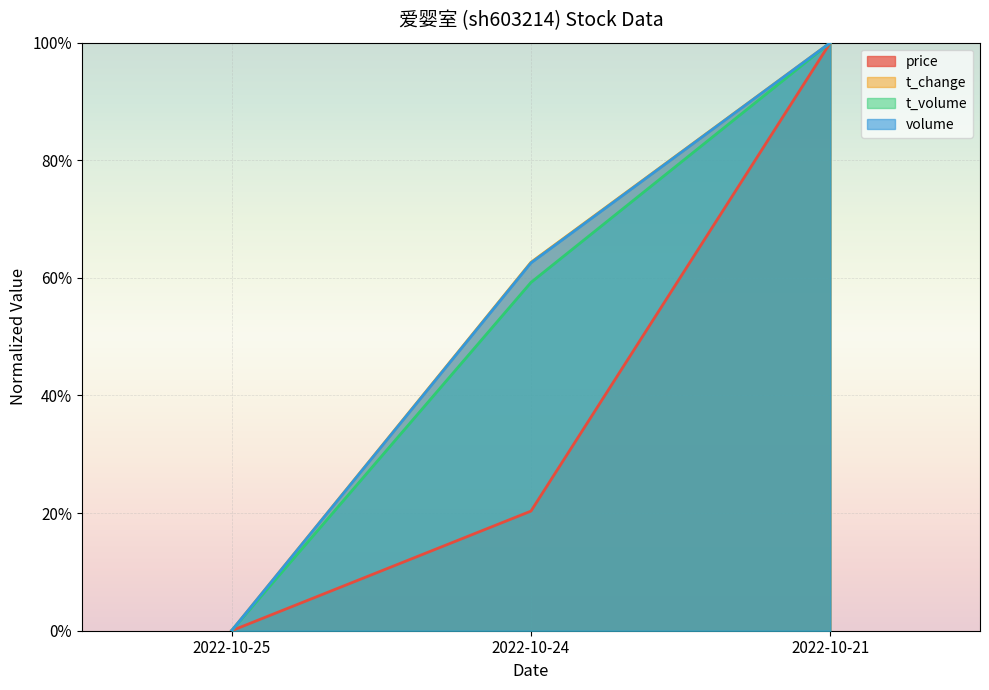

Does the chart display data point markers on the line(s)?

No